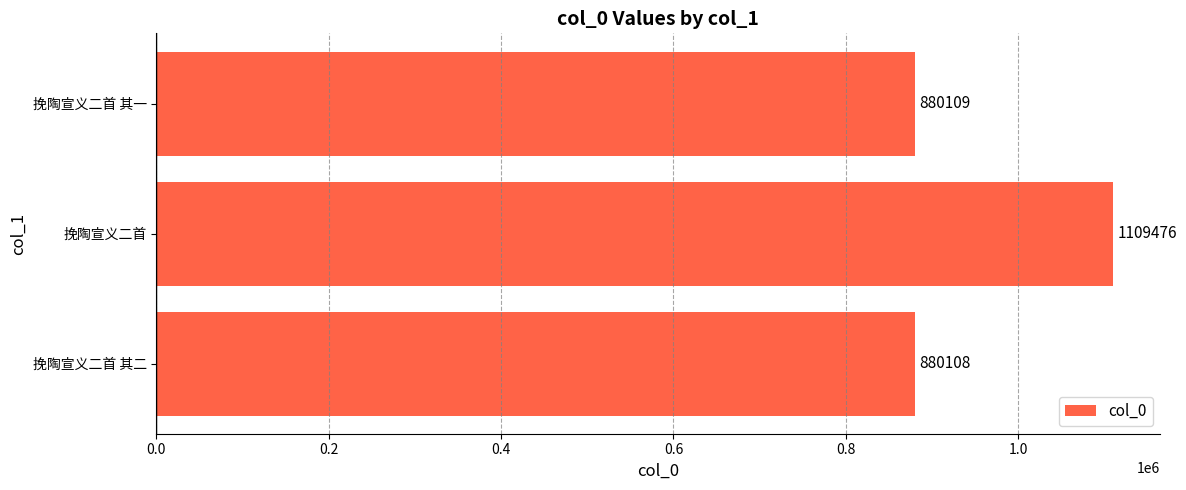

Reading bottom to top, transcribe all the data shown in this chart.

880108	1109476	880109